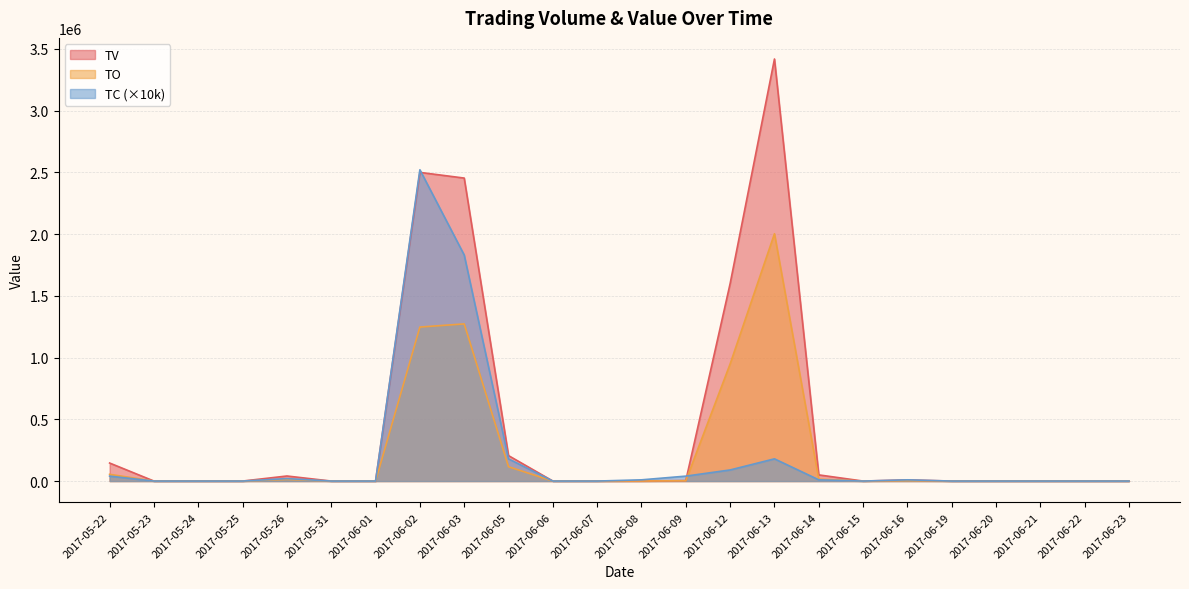

Which category has the highest value across all series?

2017-06-13